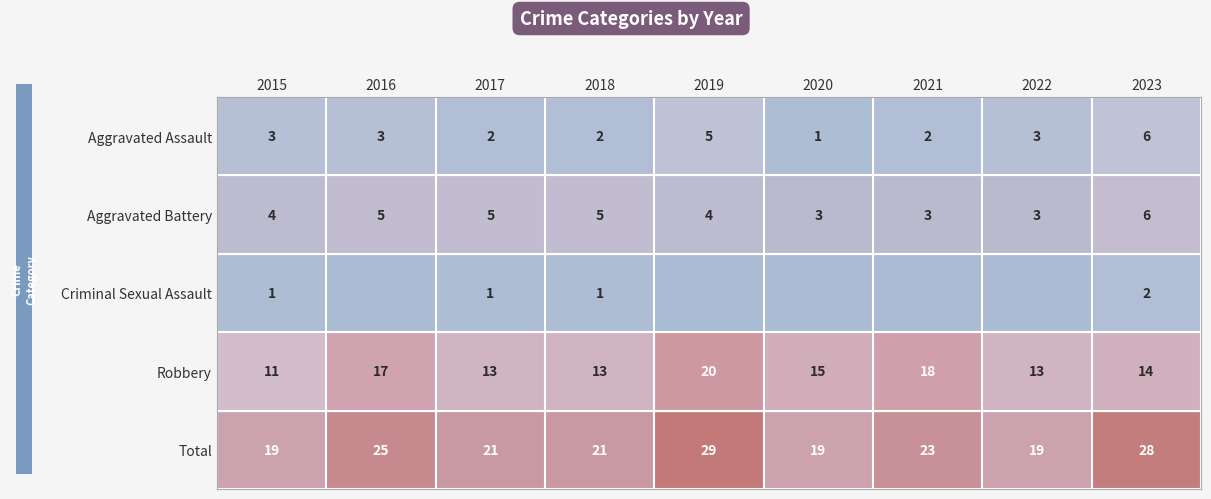

Is the value of Total at 2022 greater than the value of Criminal Sexual Assault at 2023?

Yes